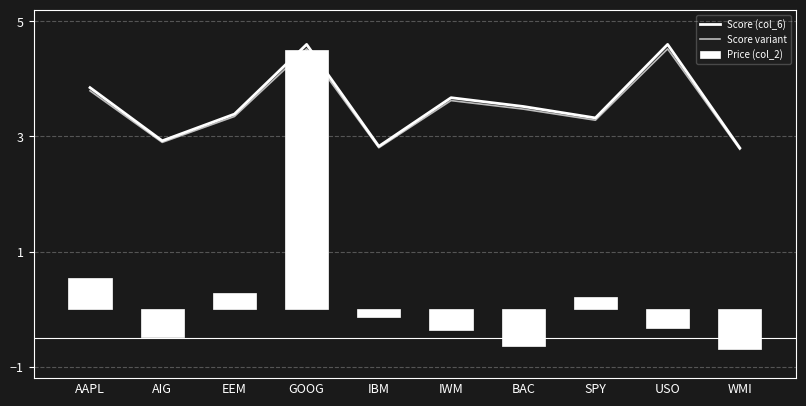

What is the lowest value of the Score (col_6) series?

2.8